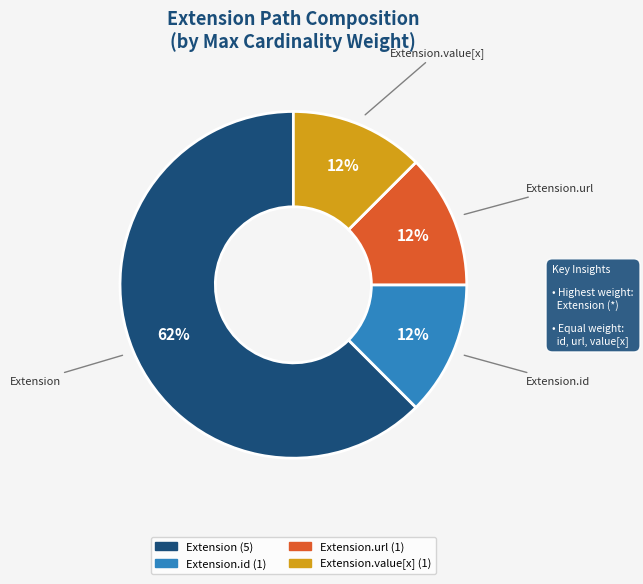

Is there a majority slice in this chart?

Yes